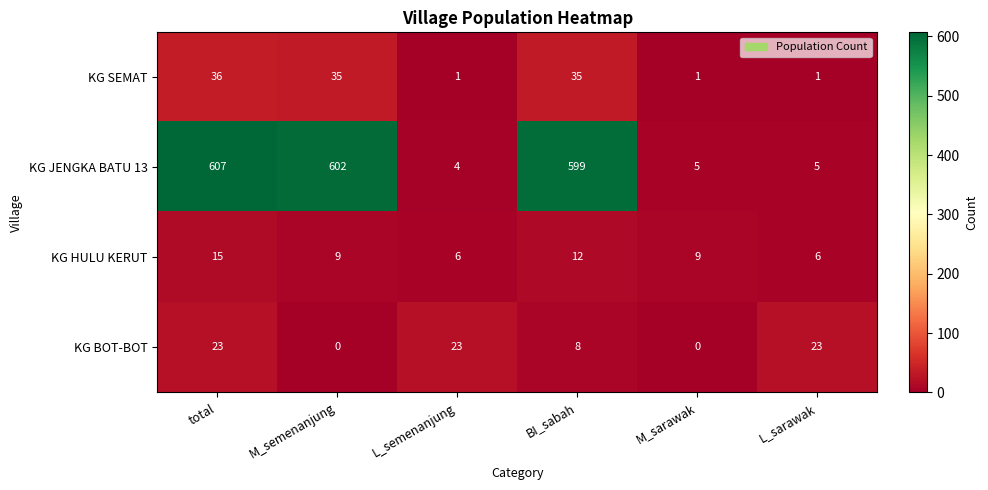

What is the maximum value shown in the chart?

607